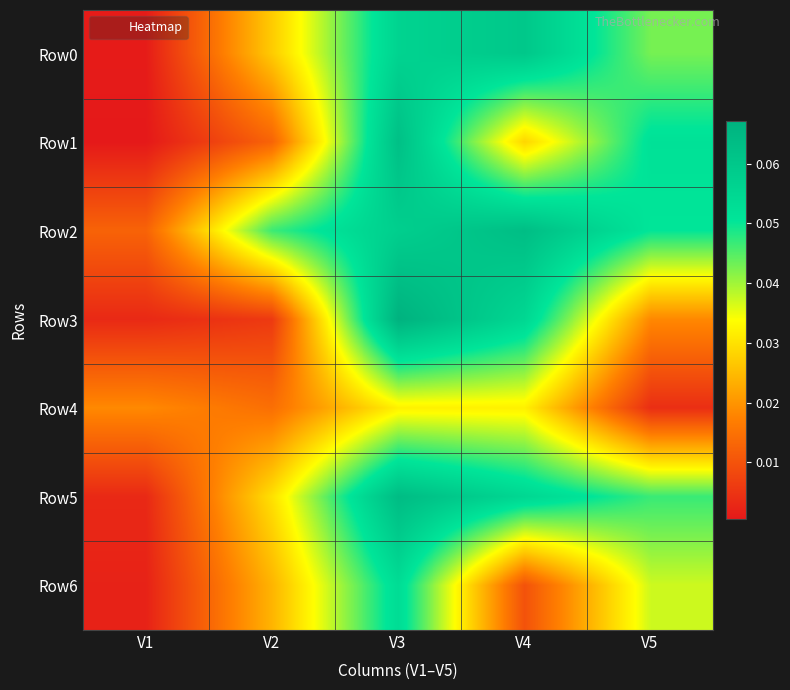

Which series has the largest total across all categories?

Row2